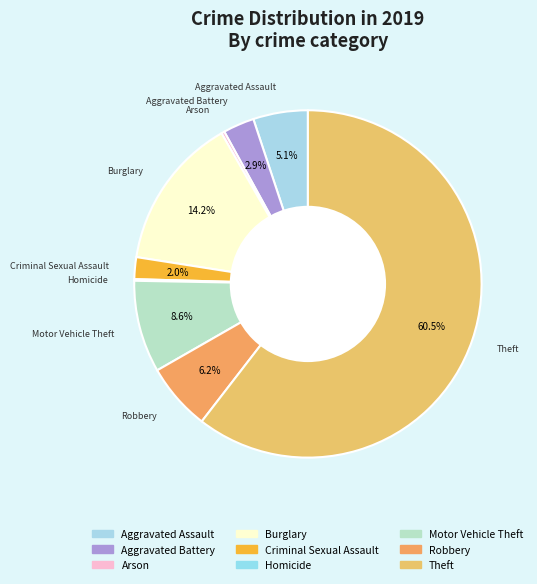

Which category accounts for the majority?

Theft